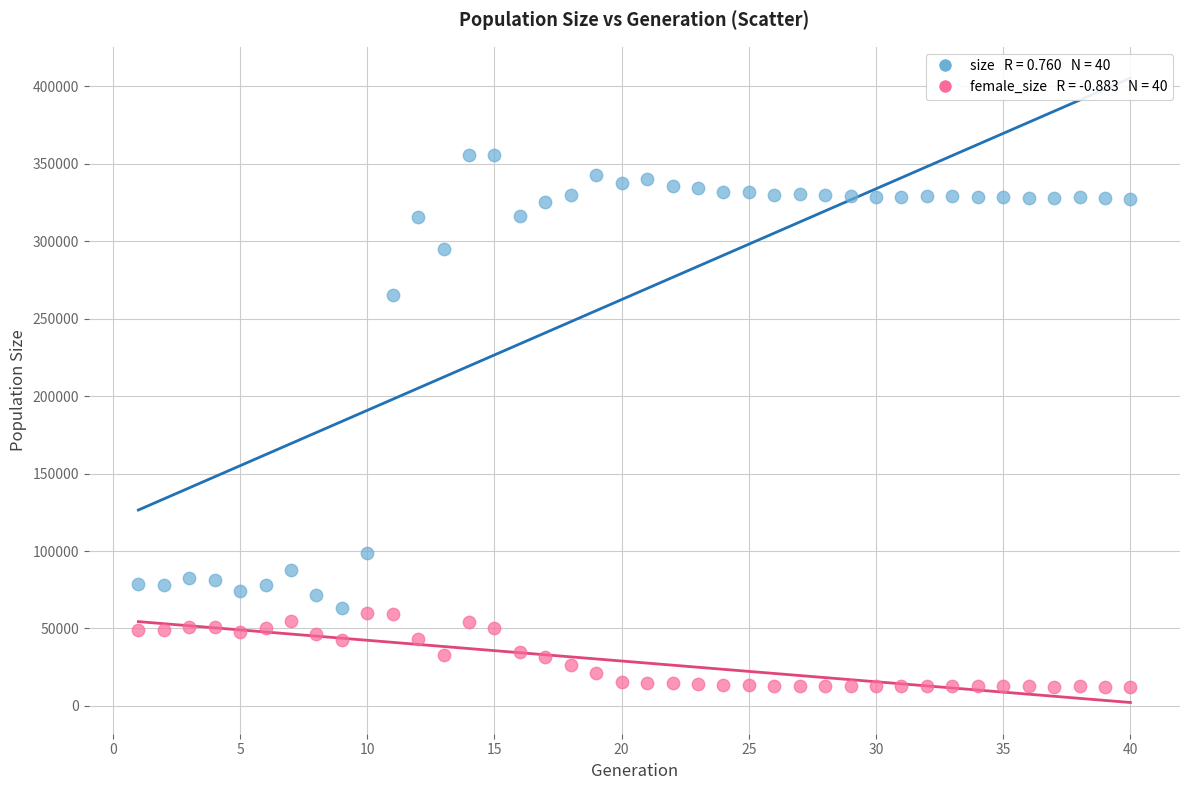

Across all data points, what is the range of Y values (max minus min)?

343765